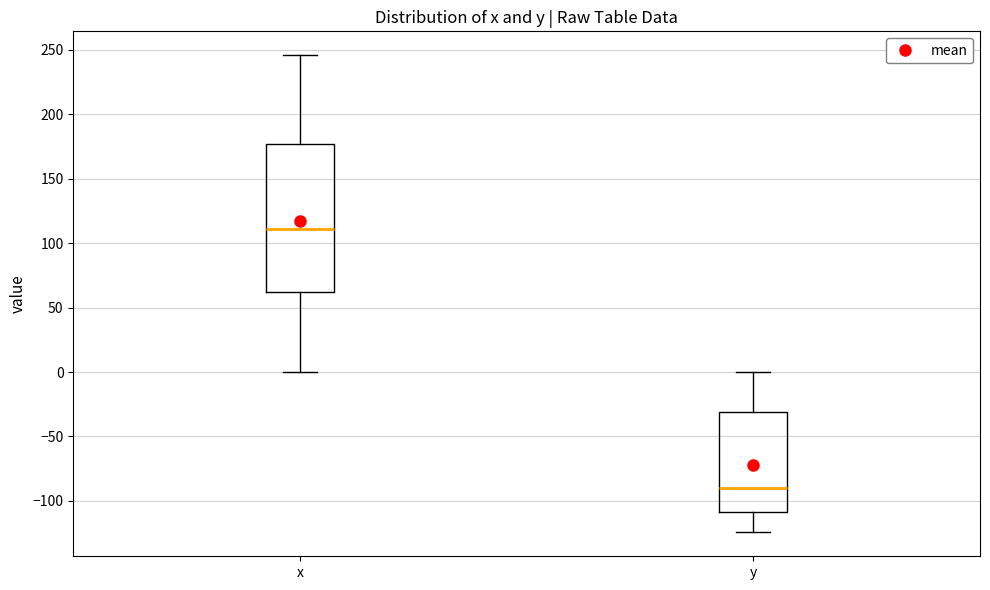

Where is the lower edge of the box for y on the y-axis? The values are not printed on the chart, so give them approximately, as read against the axis.

-110